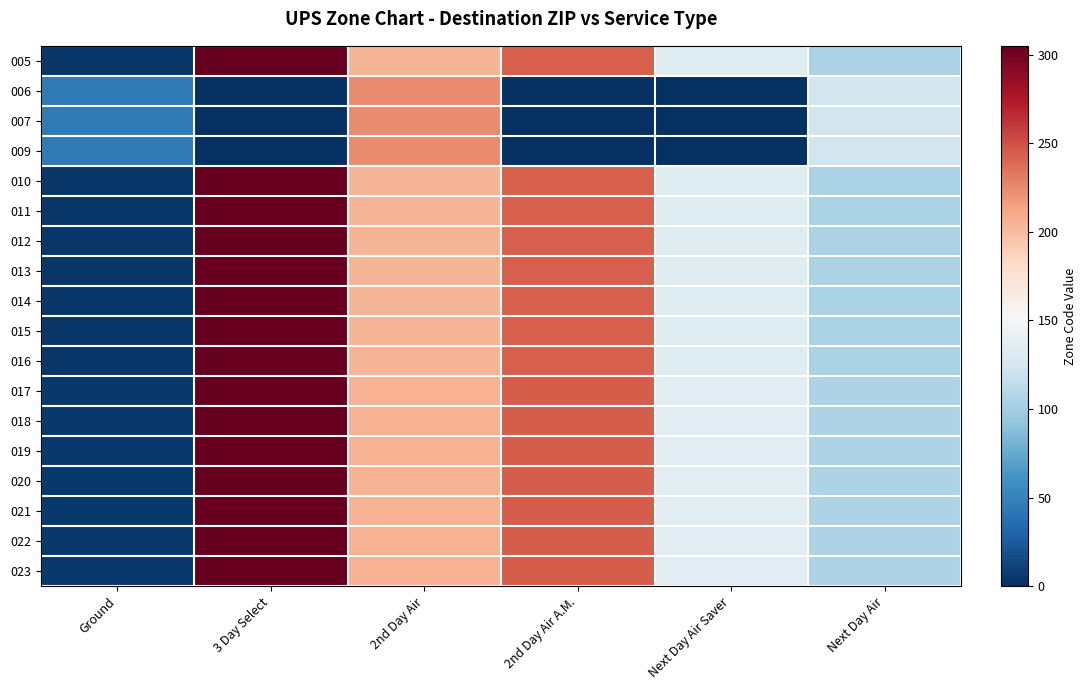

Count the number of data series in this chart.

18